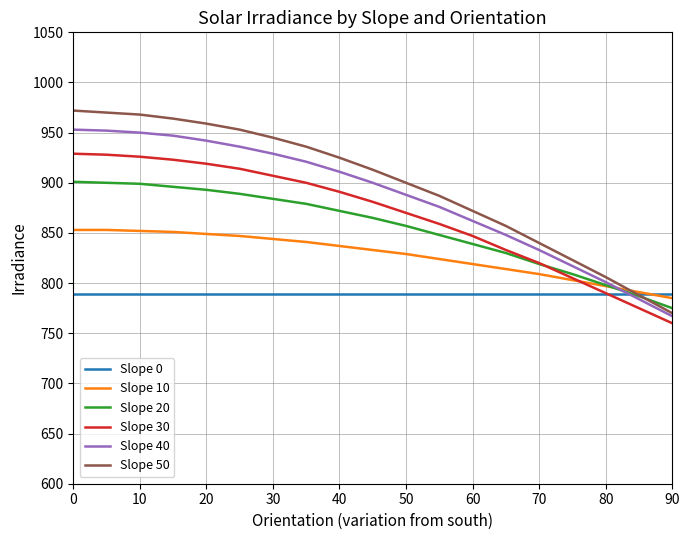

True or false: Slope 50 and Slope 30 intersect in this chart.

False